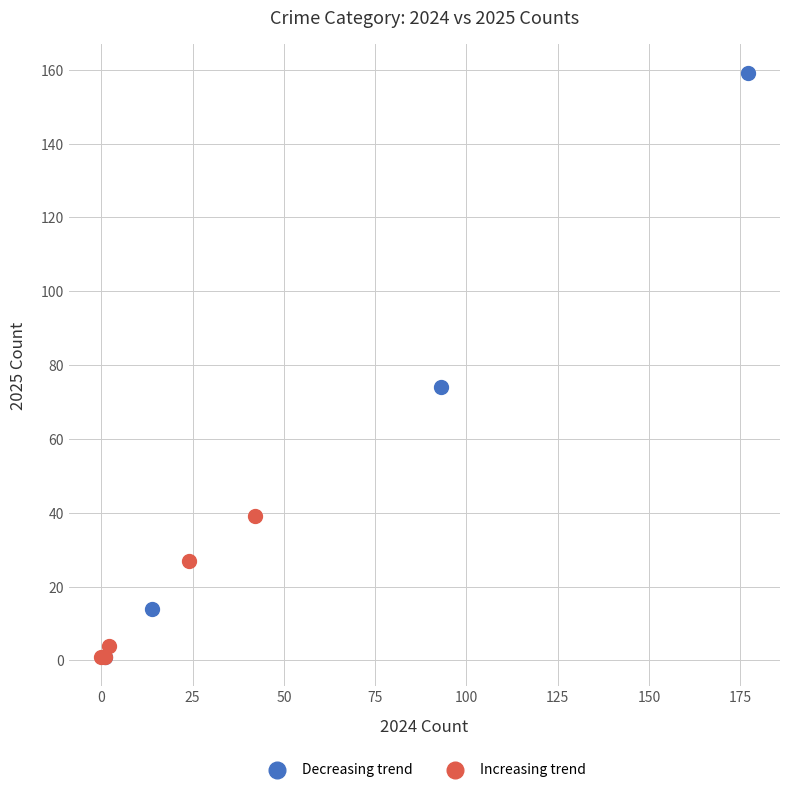

What are all the series names shown in the legend?

Decreasing trend, Increasing trend